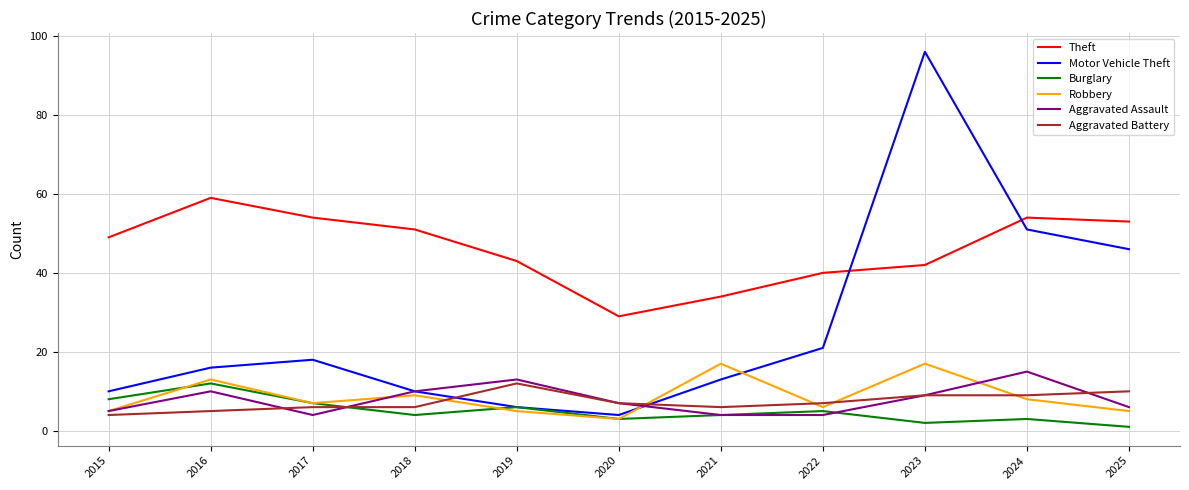

In Burglary, how many points are higher than both neighbors (excluding endpoints)?

4